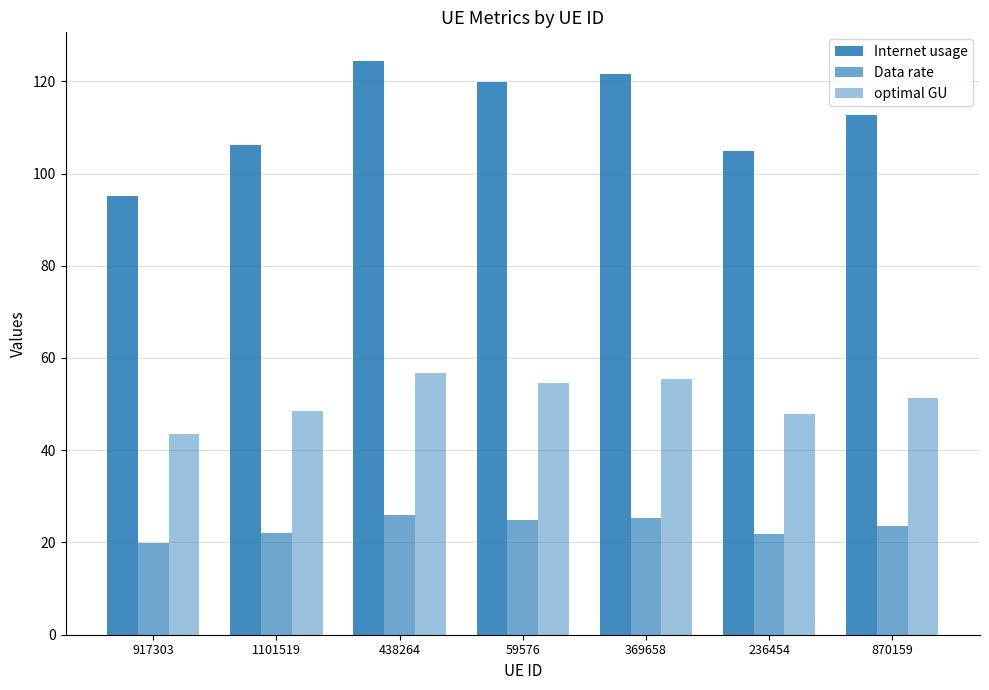

What is the label of the 4th bar from the left?

59576